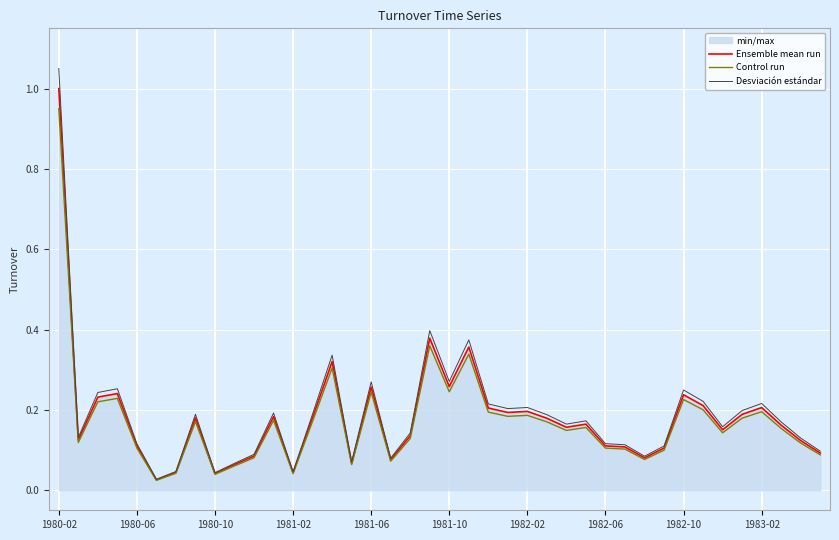

In Control run, how many points are higher than both neighbors (excluding endpoints)?

11